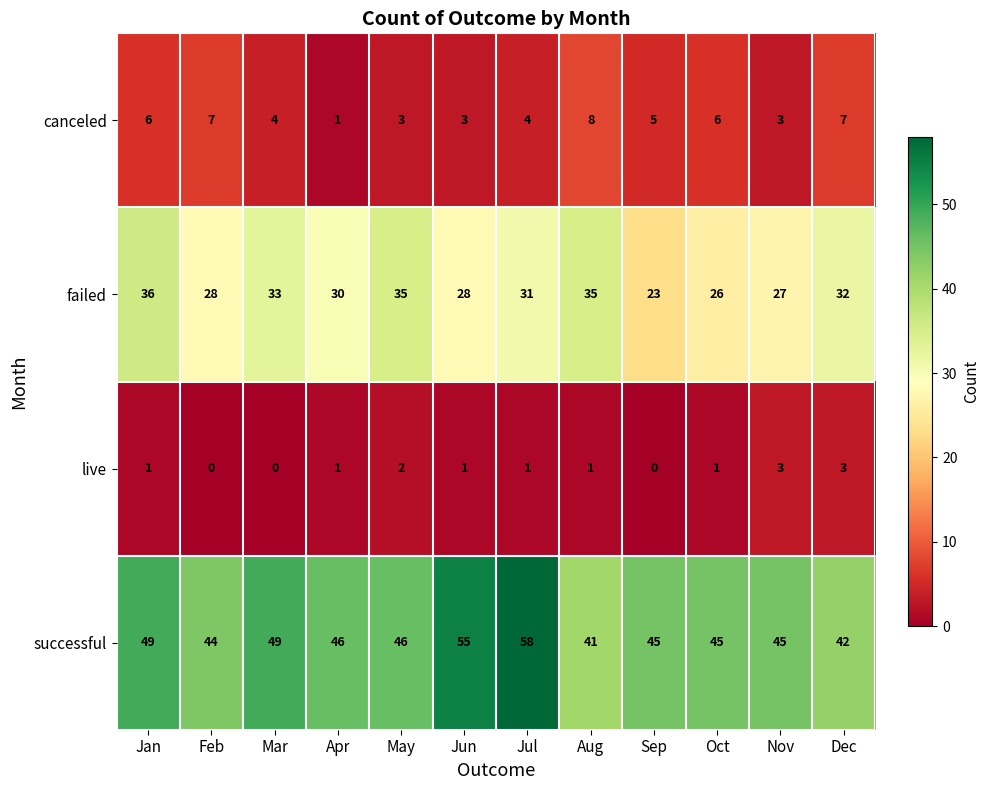

The successful series shows 44 at Feb. True or false?

True